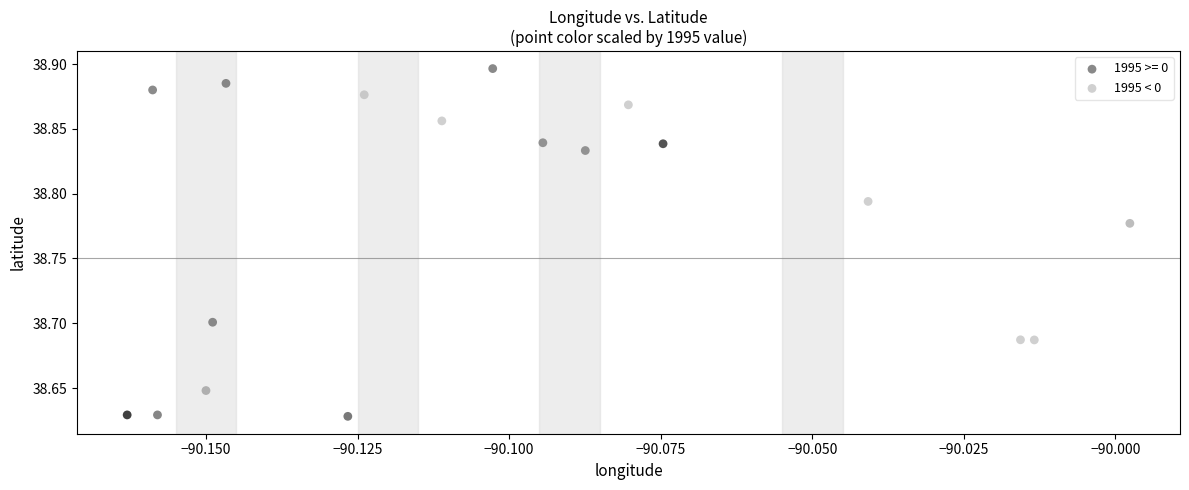

Which series reaches the maximum Y coordinate?

1995 >= 0